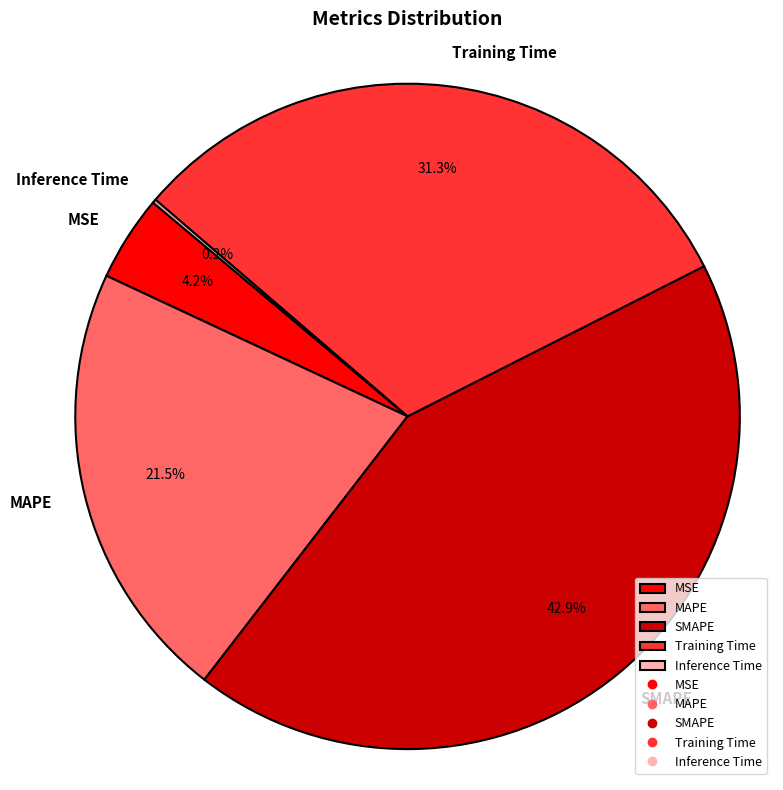

Approximately how many times larger is the value at MSE compared to Training Time?

0.1